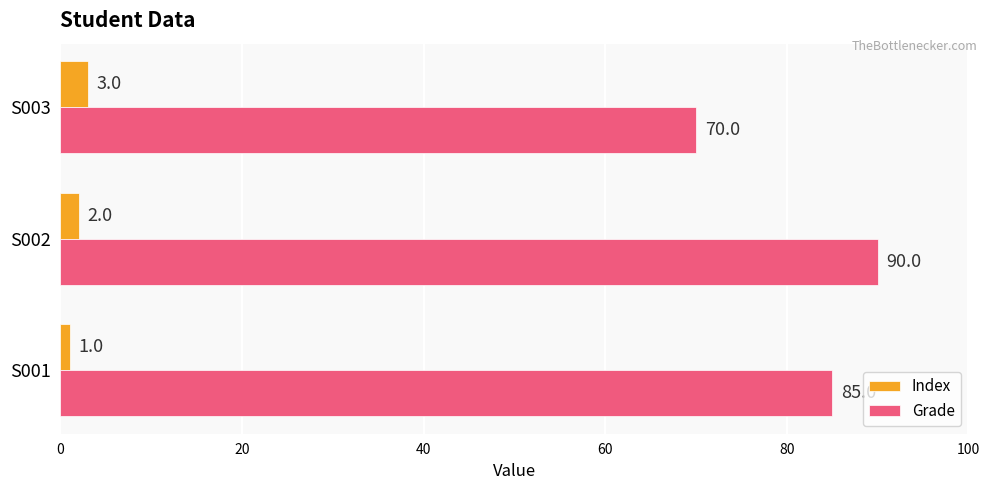

What is the difference between the Grade values at S002 and S001?

5